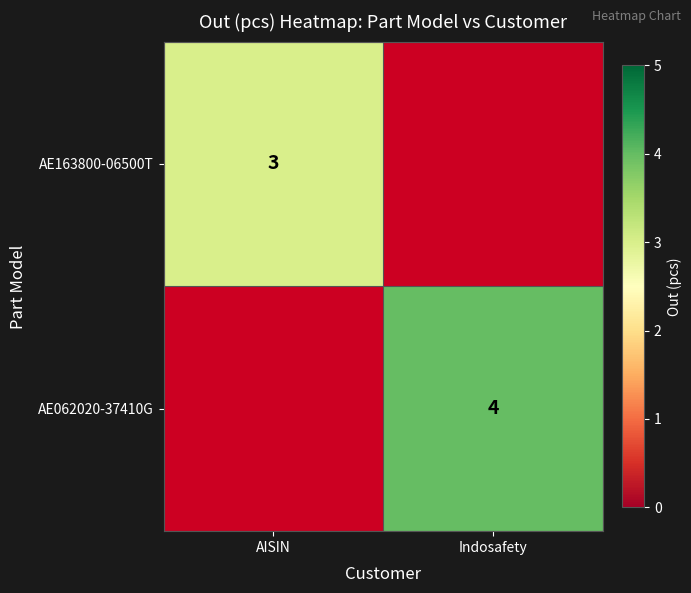

At how many categories does at least one series exceed 3?

1